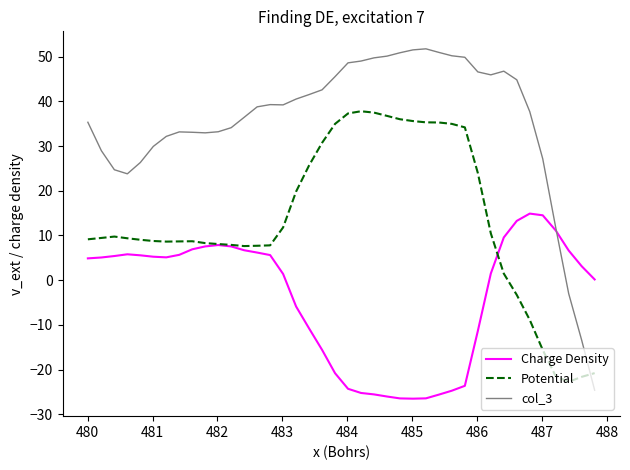

Which series has the largest total across all categories?

col_3